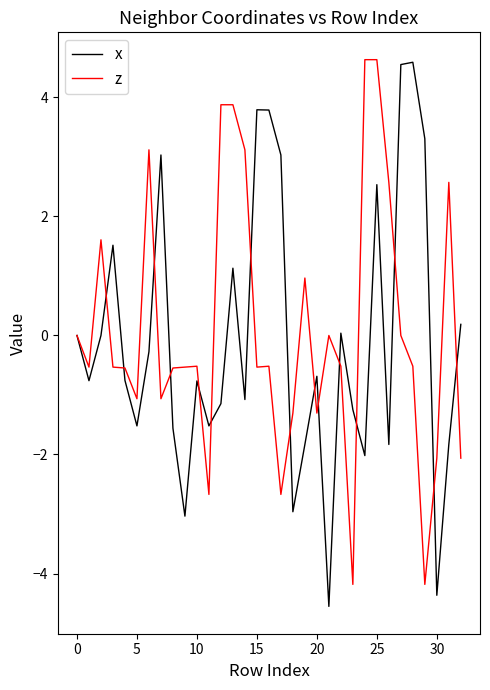

What is the smallest value displayed?

-4.6